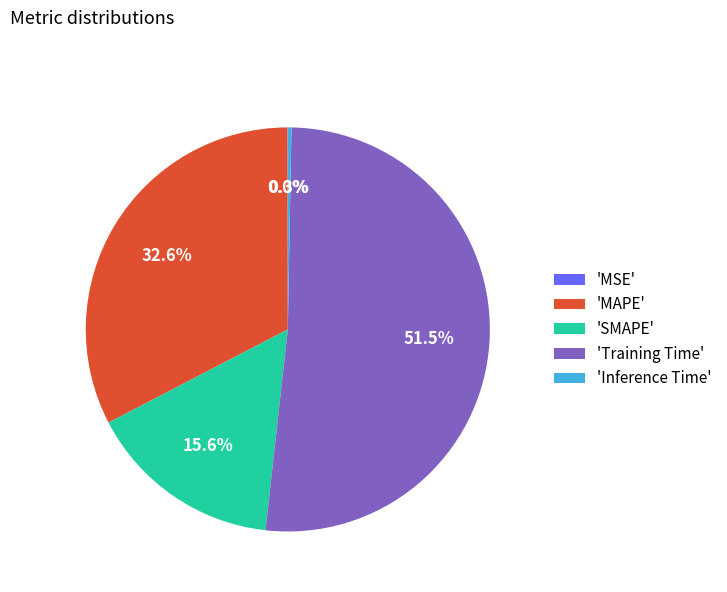

Approximately how many times larger is the value at 'Training Time' compared to 'MAPE'?

1.6